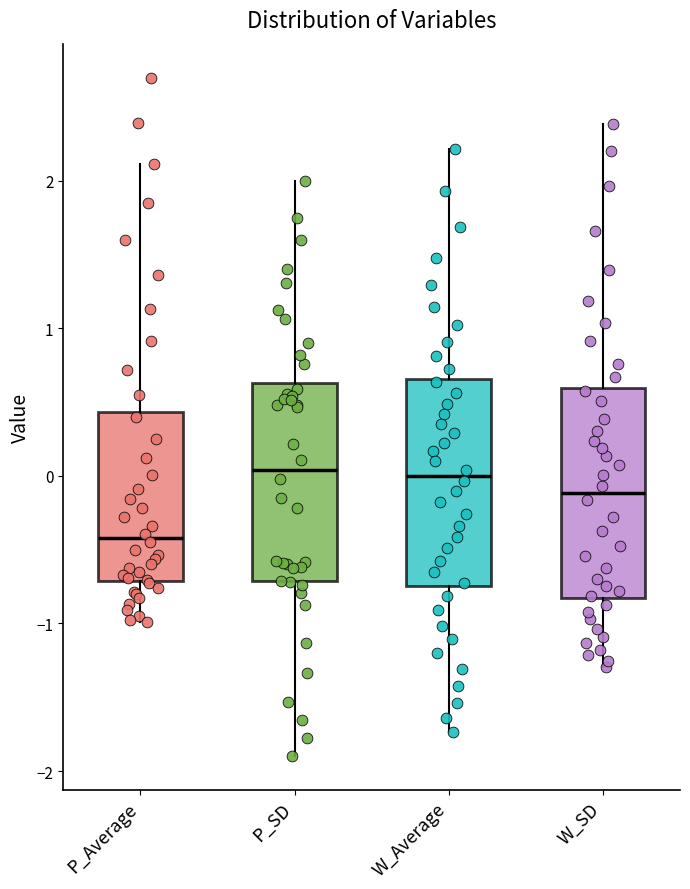

Reading left to right, read every box against the y-axis: the position of its median line, the range the box covers, and the ends of its whiskers. The values are not printed on the chart, so give them approximately, as read against the axis.

P_Average: median -0.4, box -0.7 to 0.4, whiskers -1.0 to 2.1
P_SD: median 0.0, box -0.7 to 0.6, whiskers -1.9 to 2.0
W_Average: median 0.0, box -0.7 to 0.7, whiskers -1.7 to 2.2
W_SD: median -0.1, box -0.8 to 0.6, whiskers -1.3 to 2.4